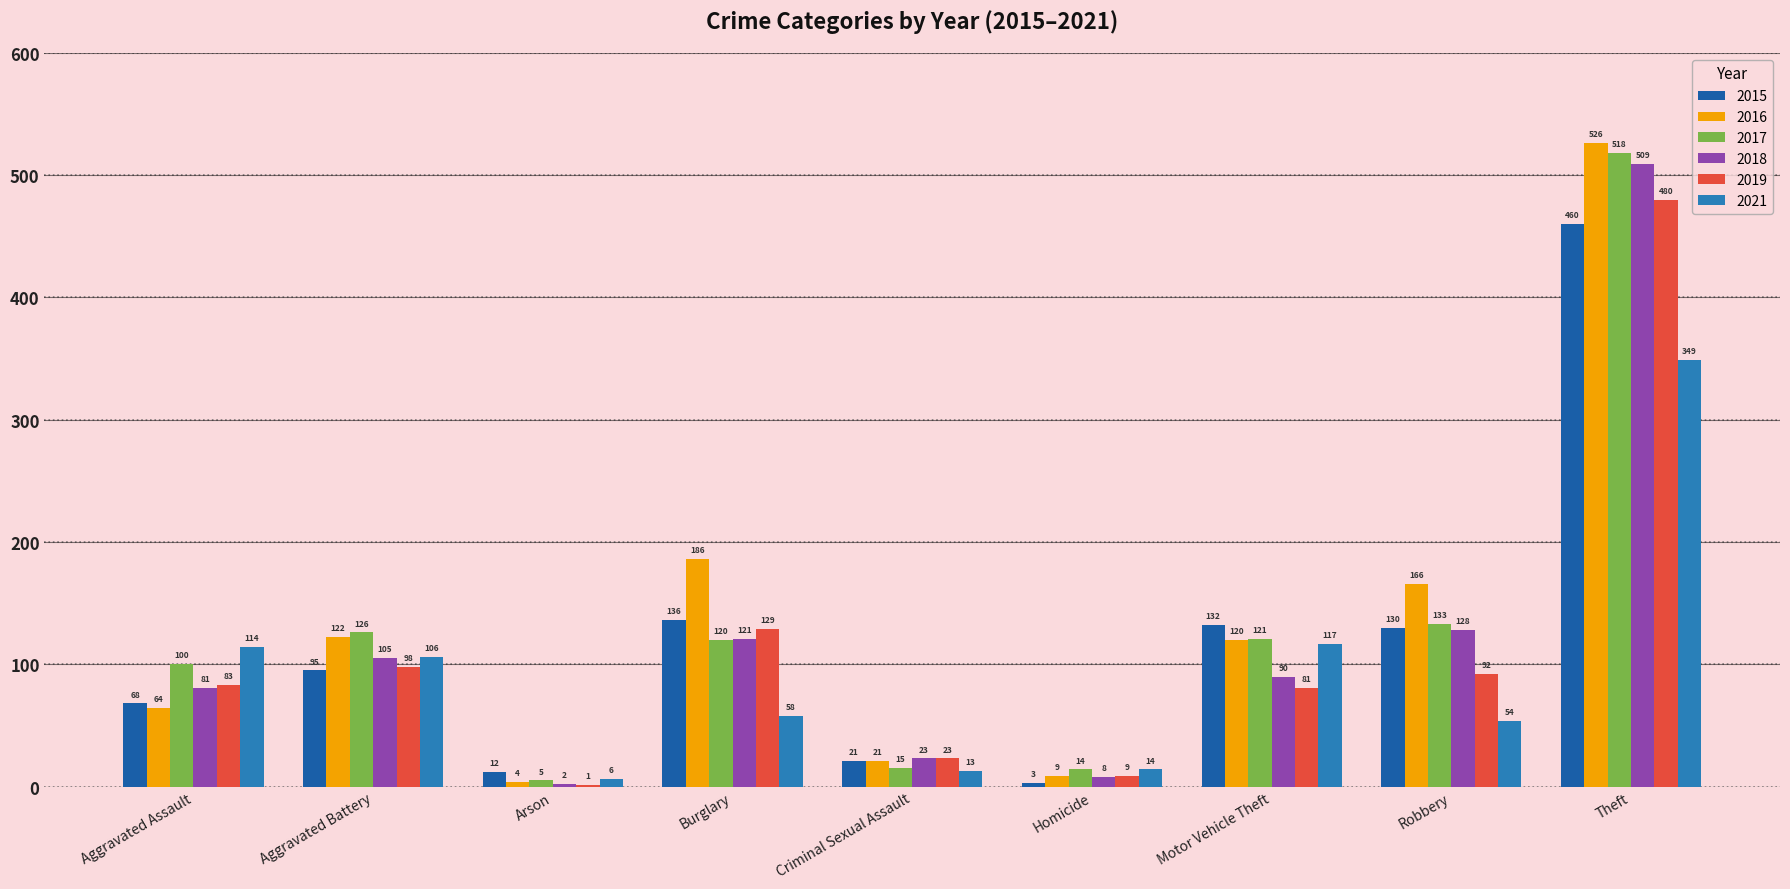

At which category is the sum across all series the highest?

Theft